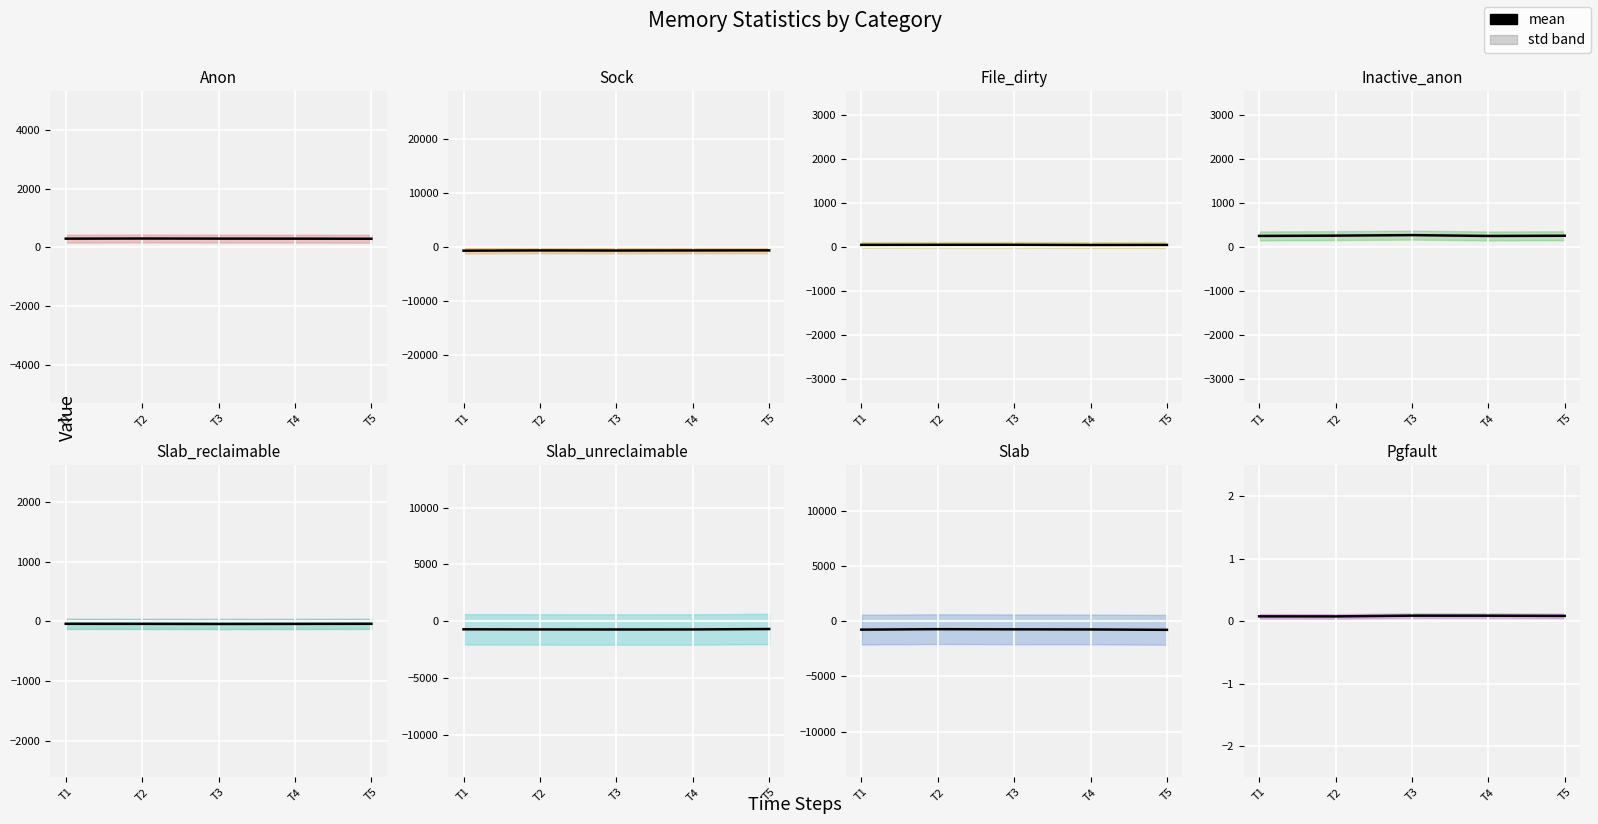

What is the average value?

0.1